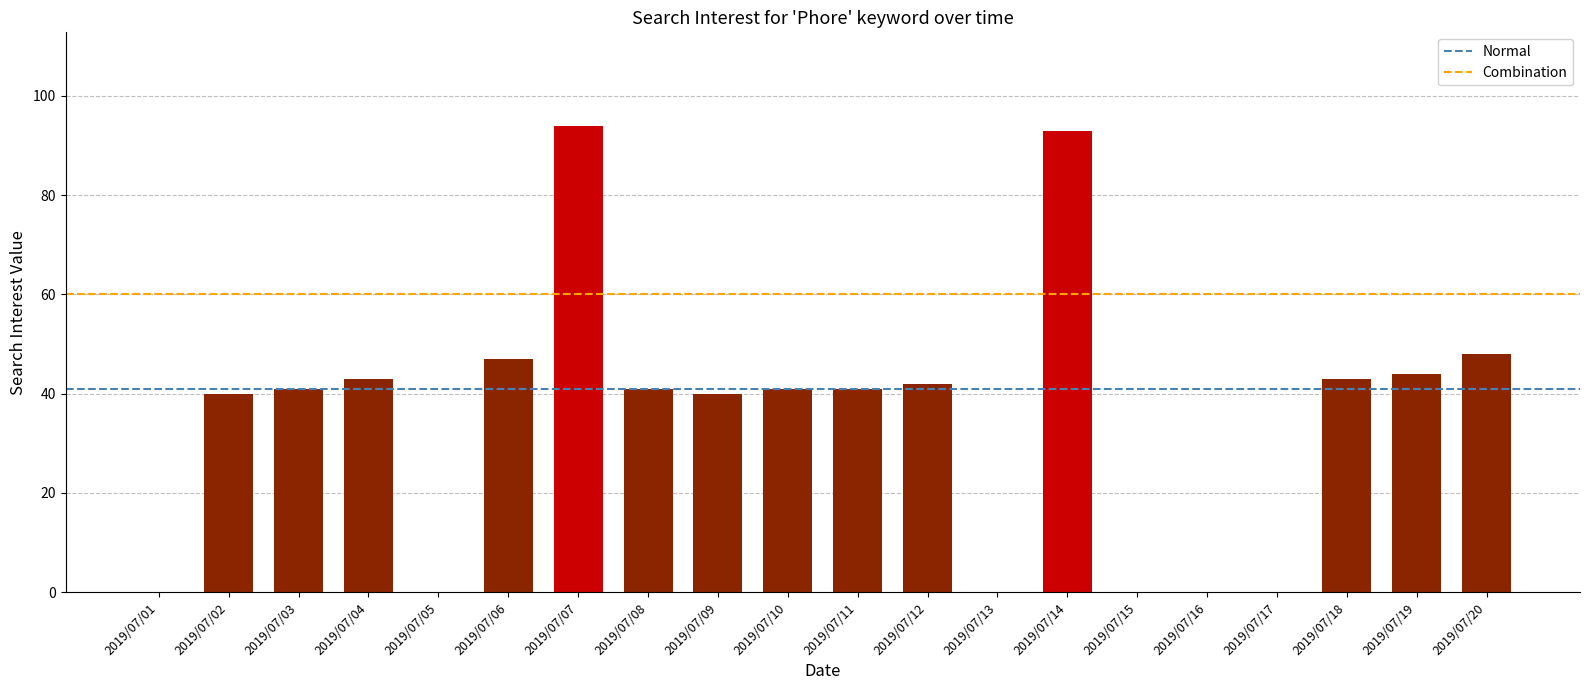

Are the bars horizontal?

No